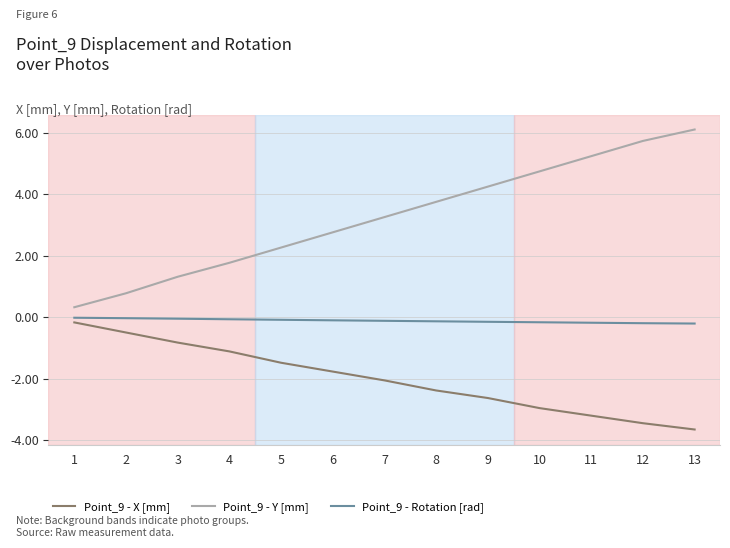

What is the smallest value displayed?

-3.6